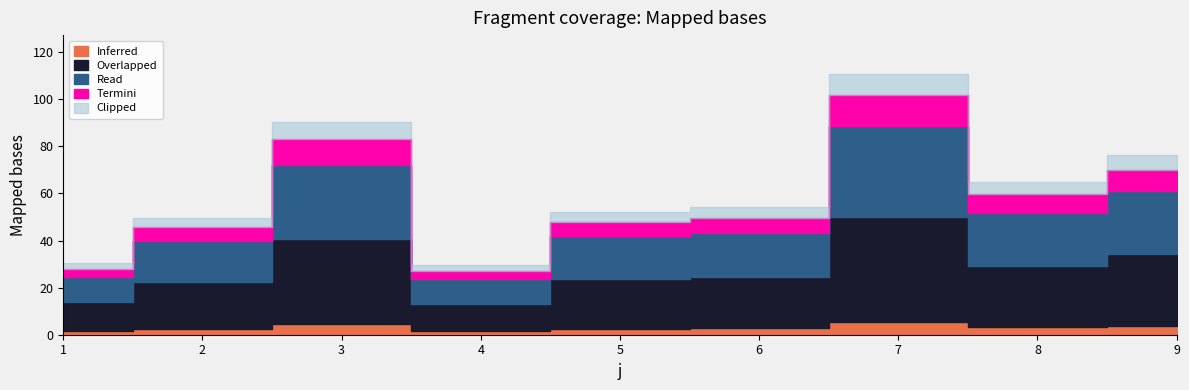

List the labels in order of value, smallest first.

4, 1, 2, 5, 6, 8, 9, 3, 7